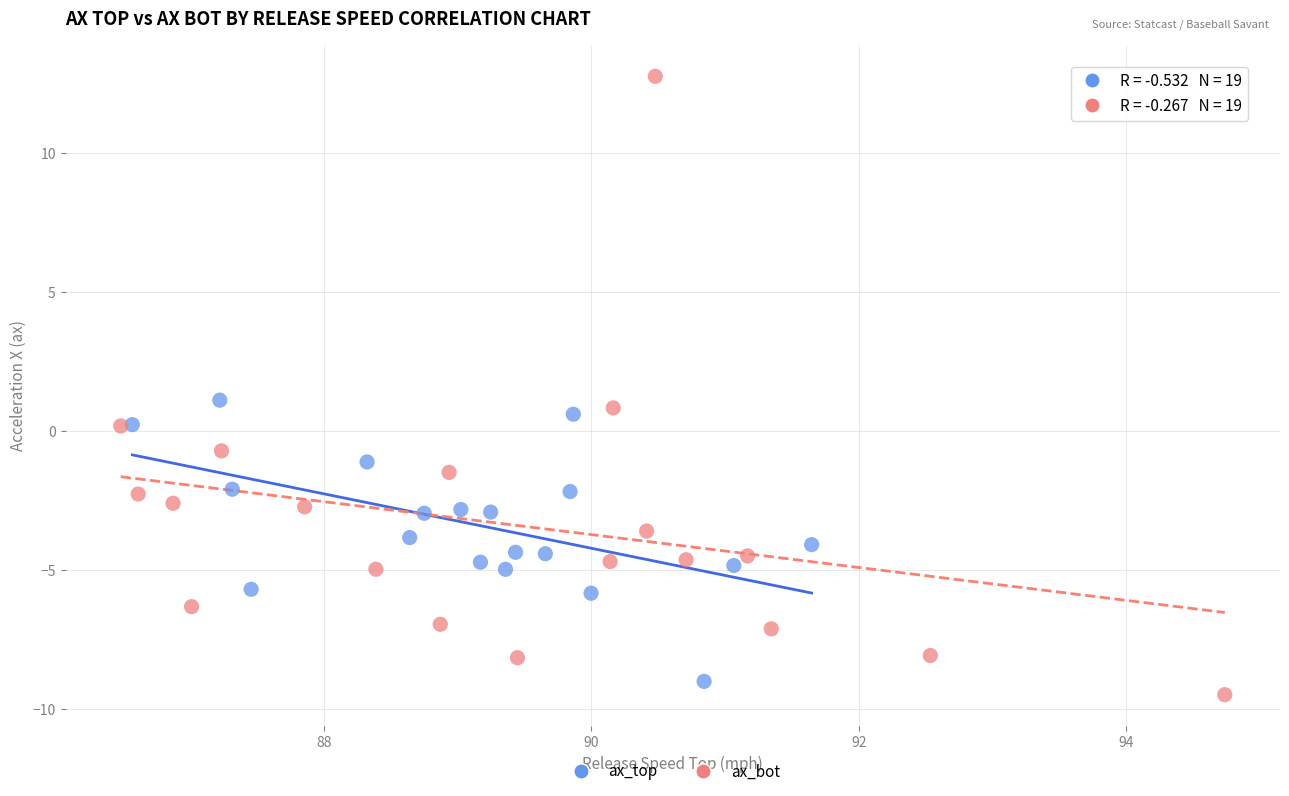

Which series has the widest spread of Y values?

ax_bot